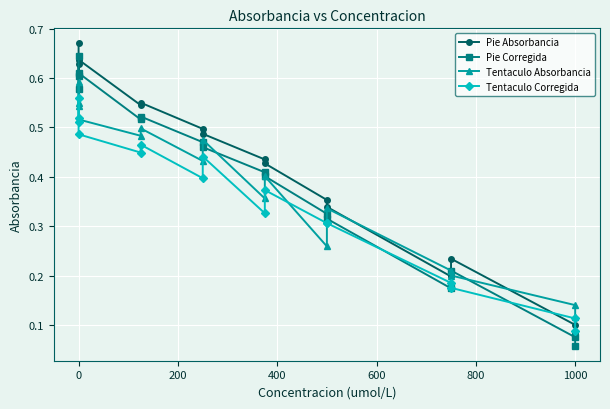

What position from the left is 200?

3